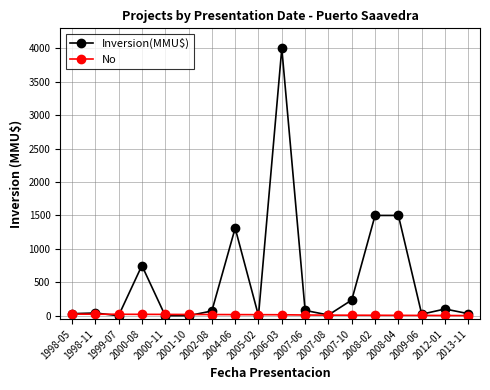

What is the label of the 11th point from the right?

2004-06